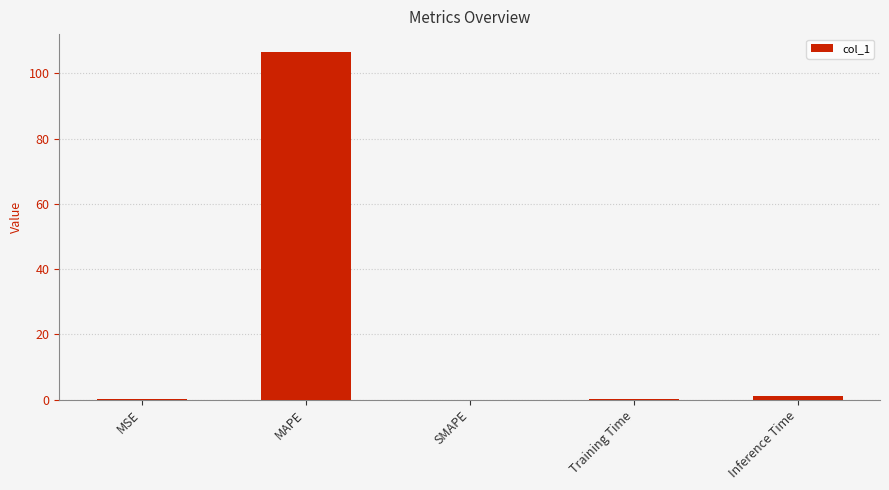

Where is the data nearest to the value 53?

Inference Time